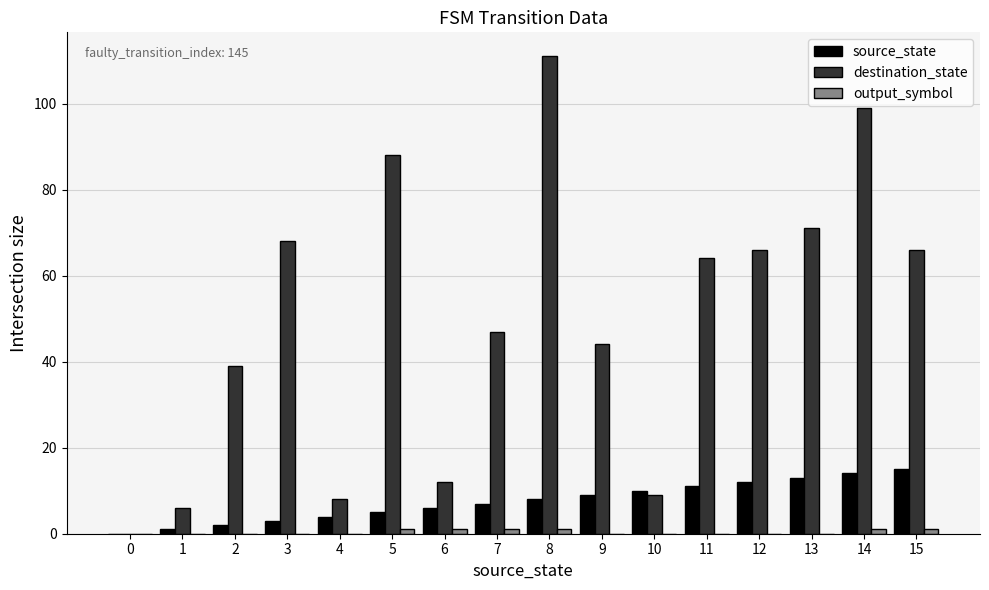

Which label corresponds to the largest value in the chart?

8